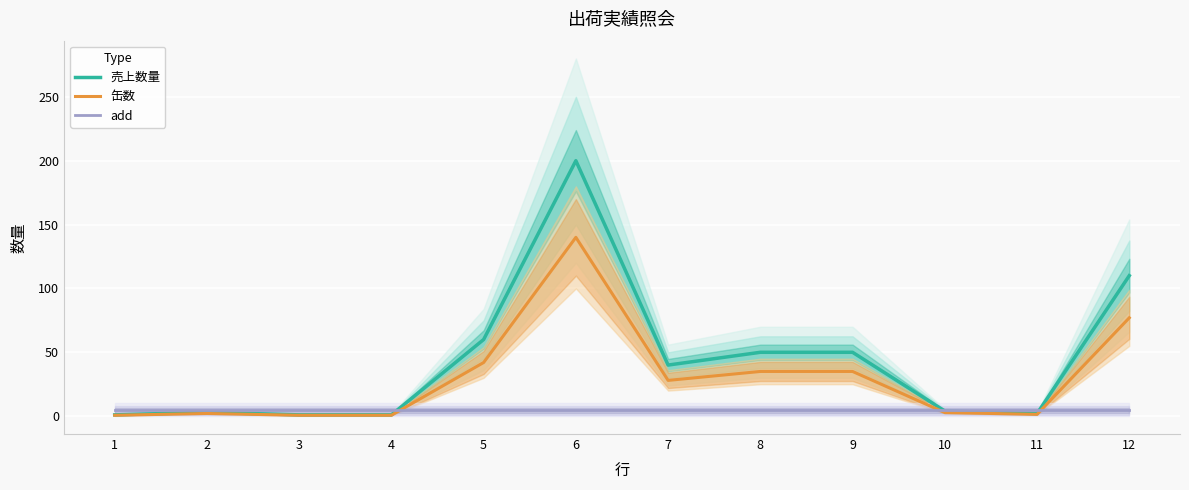

Which series has the widest spread of values?

売上数量